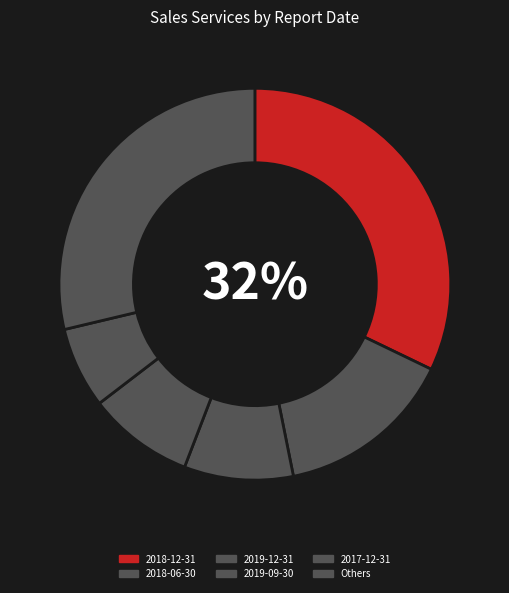

Count the number of slices in the pie.

6